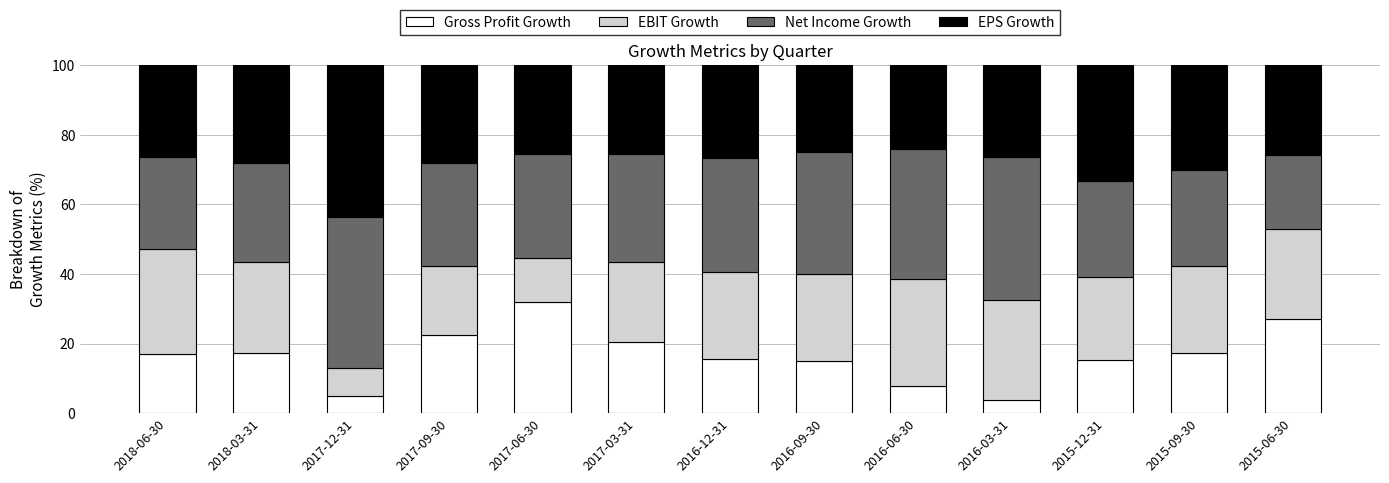

What is the average value of the Gross Profit Growth series?

16.6